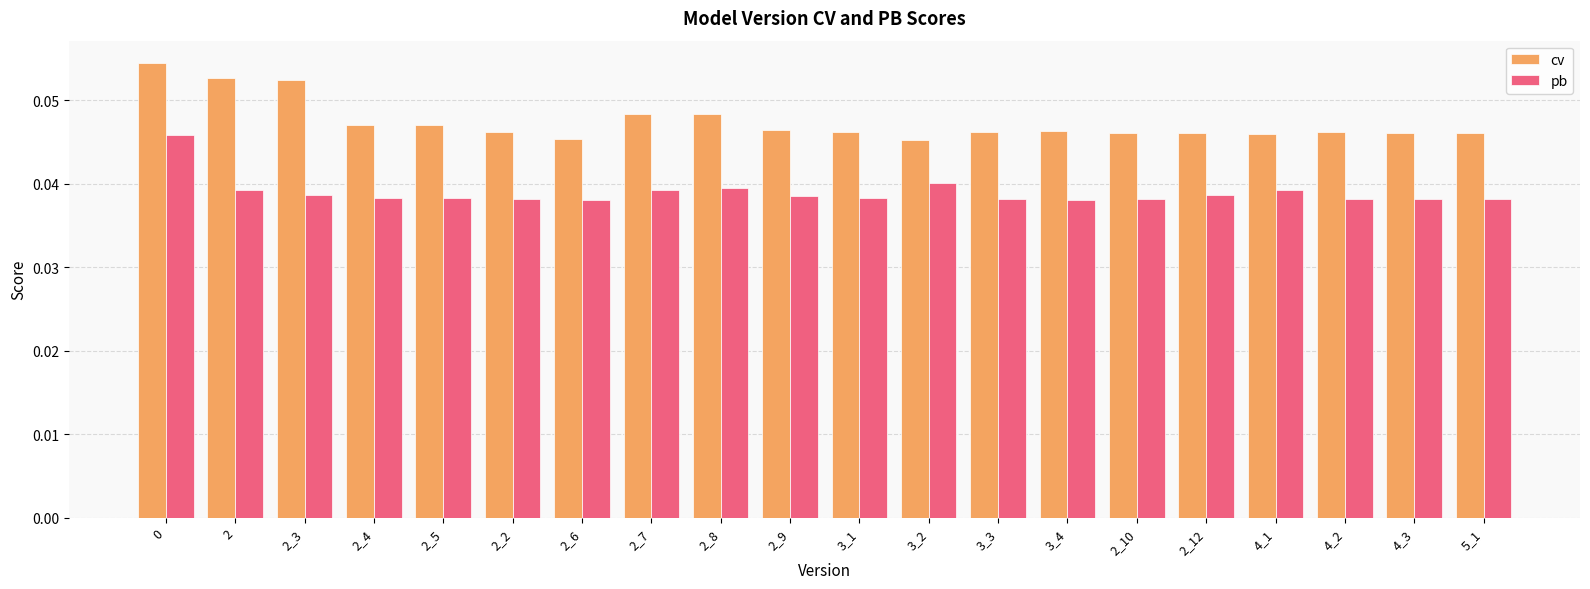

Count the pb values in the range 0 to 1.

20